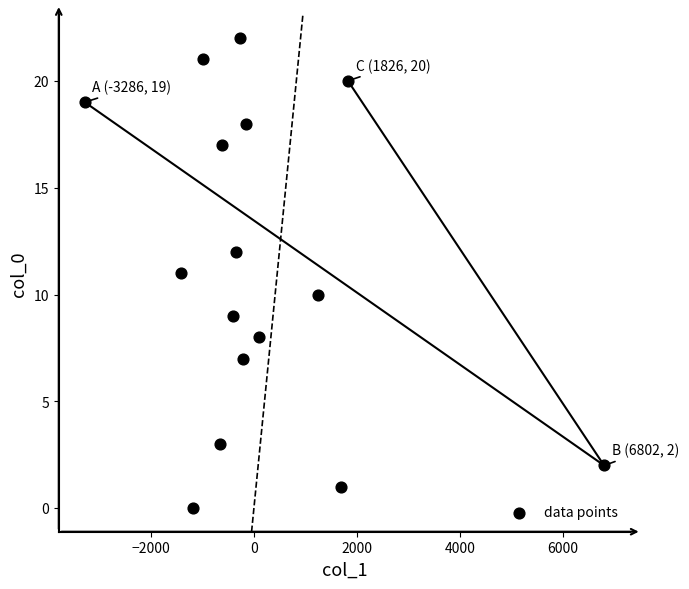

What is the range of Y values (max minus min)?

22